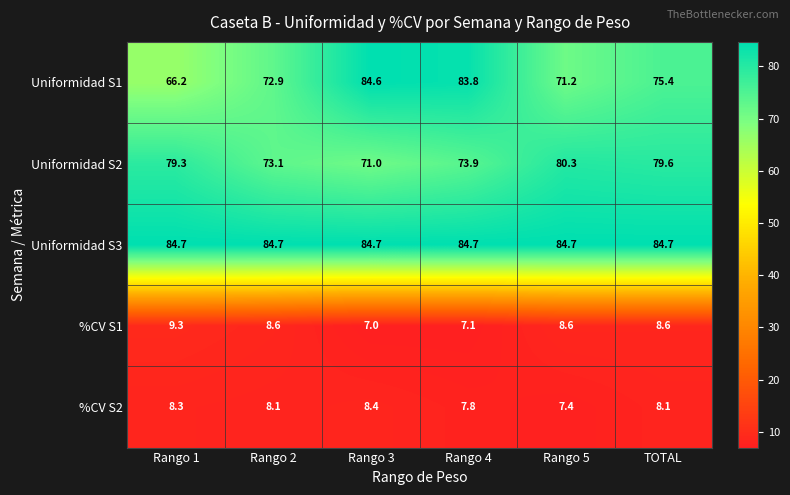

Rank the series by their maximum value, from lowest to highest.

%CV S2, %CV S1, Uniformidad S2, Uniformidad S1, Uniformidad S3